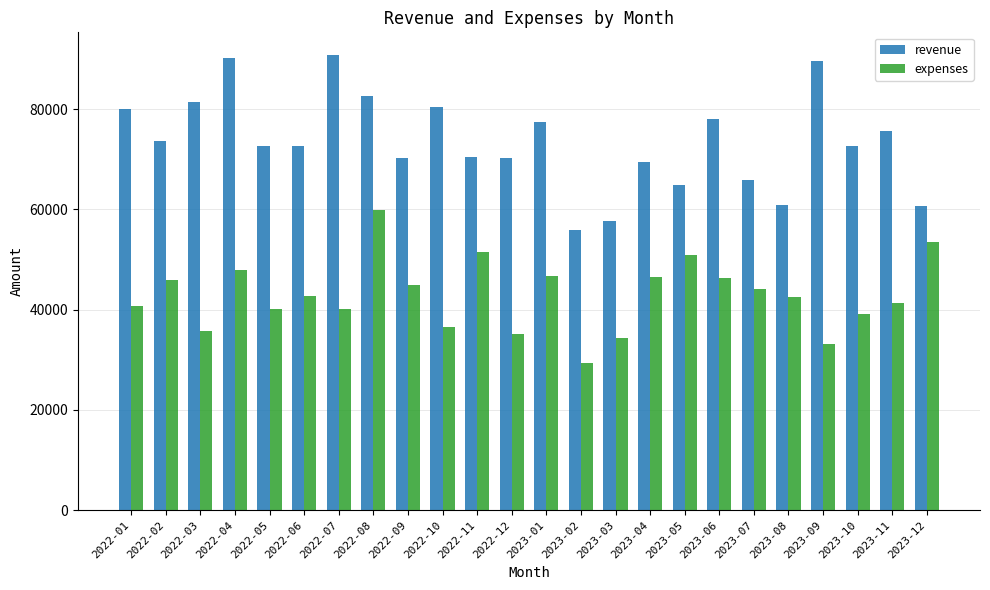

What is the difference between the highest and lowest values at 2023-06?

31771.5